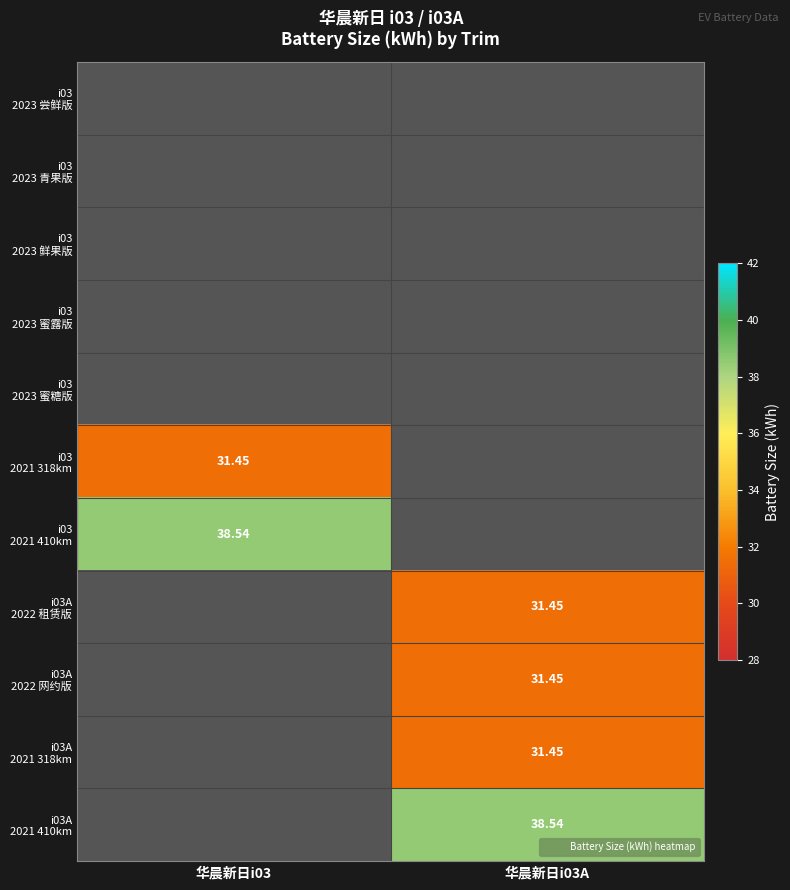

List the labels in order of i03 2023 尝鲜版 value, smallest first.

华晨新日i03, 华晨新日i03A